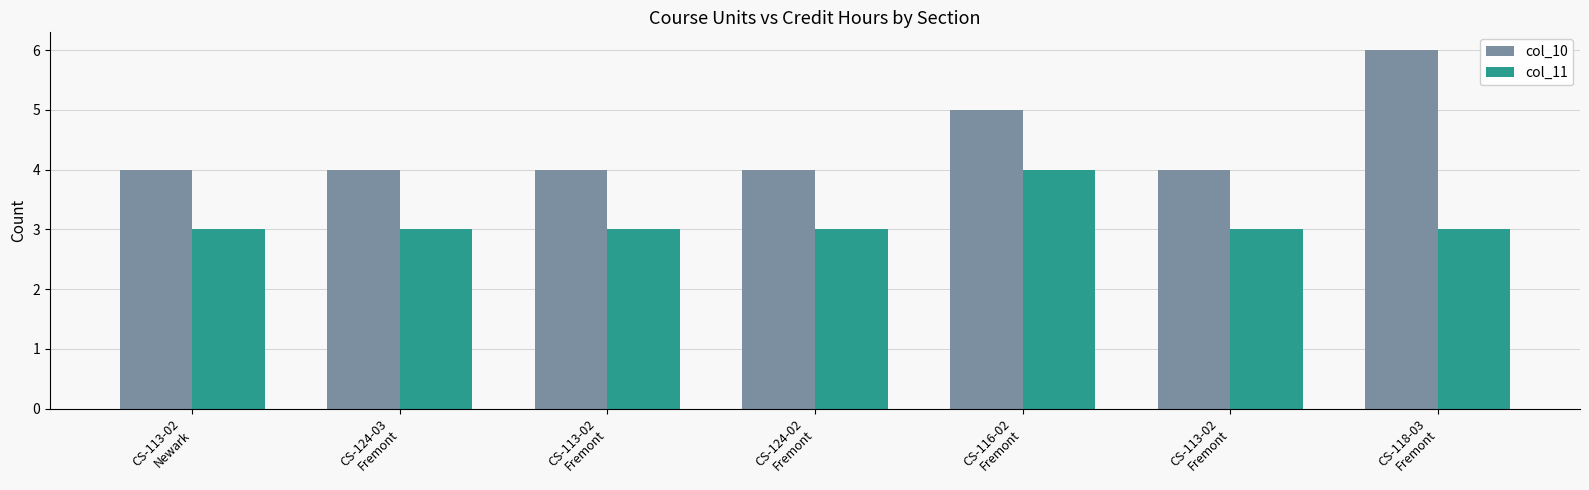

List the series in order of their peak value, highest first.

col_10, col_11